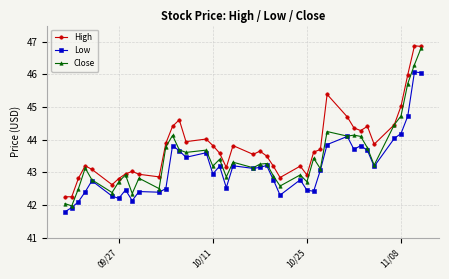

True or false: Low and High cross at least once.

False